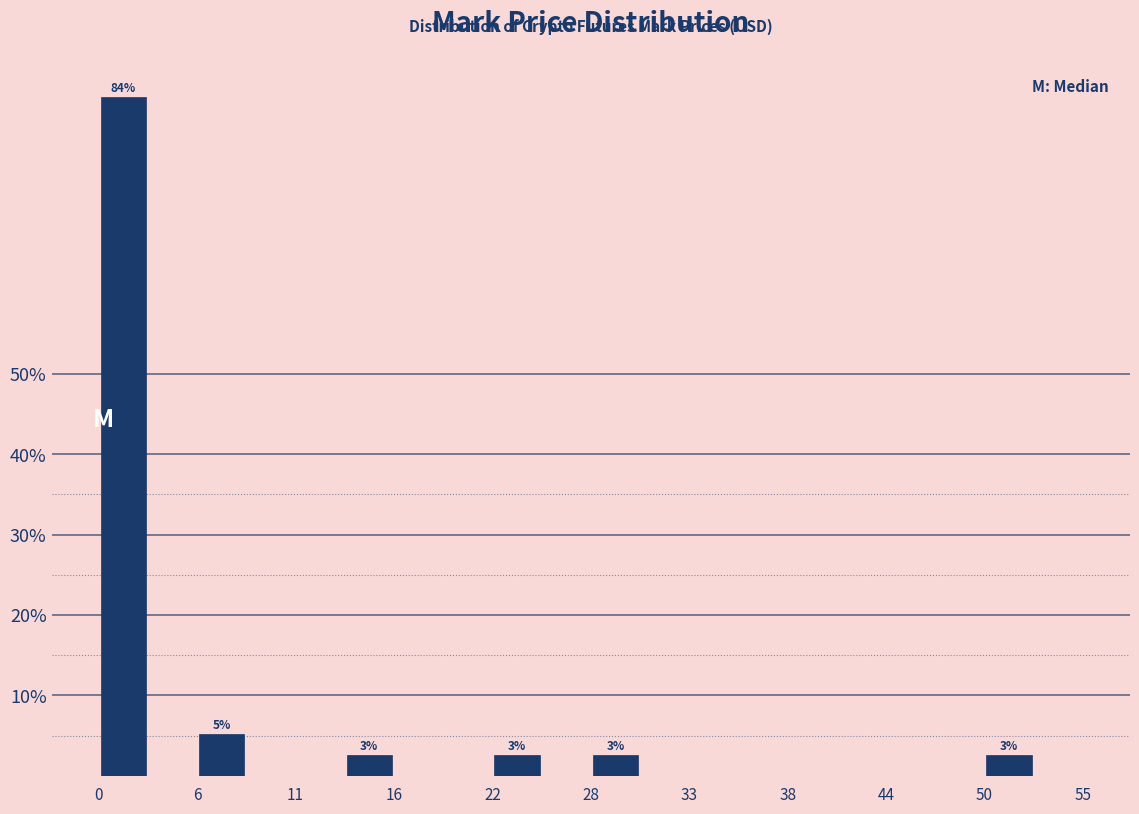

Around what value on the x-axis is the tallest bar? Give the approximate position of its centre, as read against the axis.

1